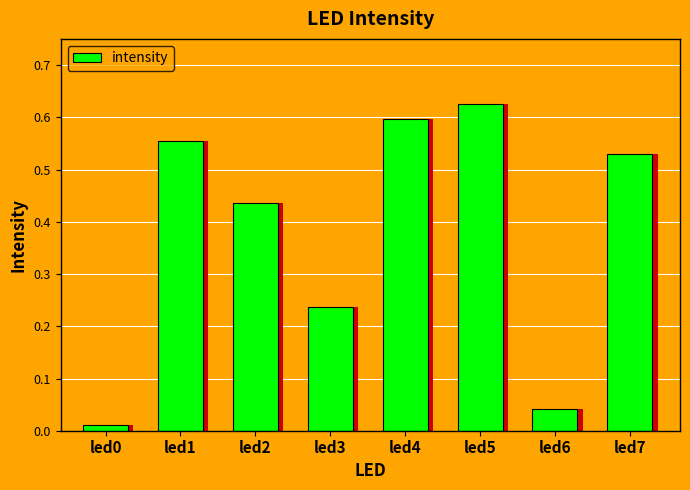

What is the difference between the values at led5 and led3?

0.4